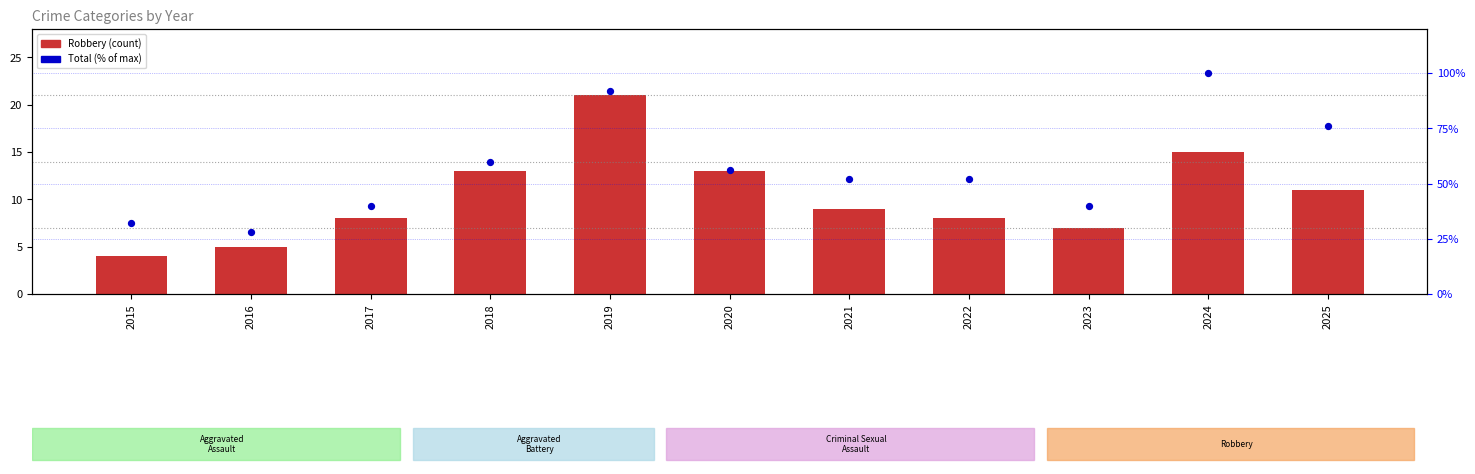

Is the value of Total (% of max) at 2022 greater than the value of Robbery at 2023?

Yes